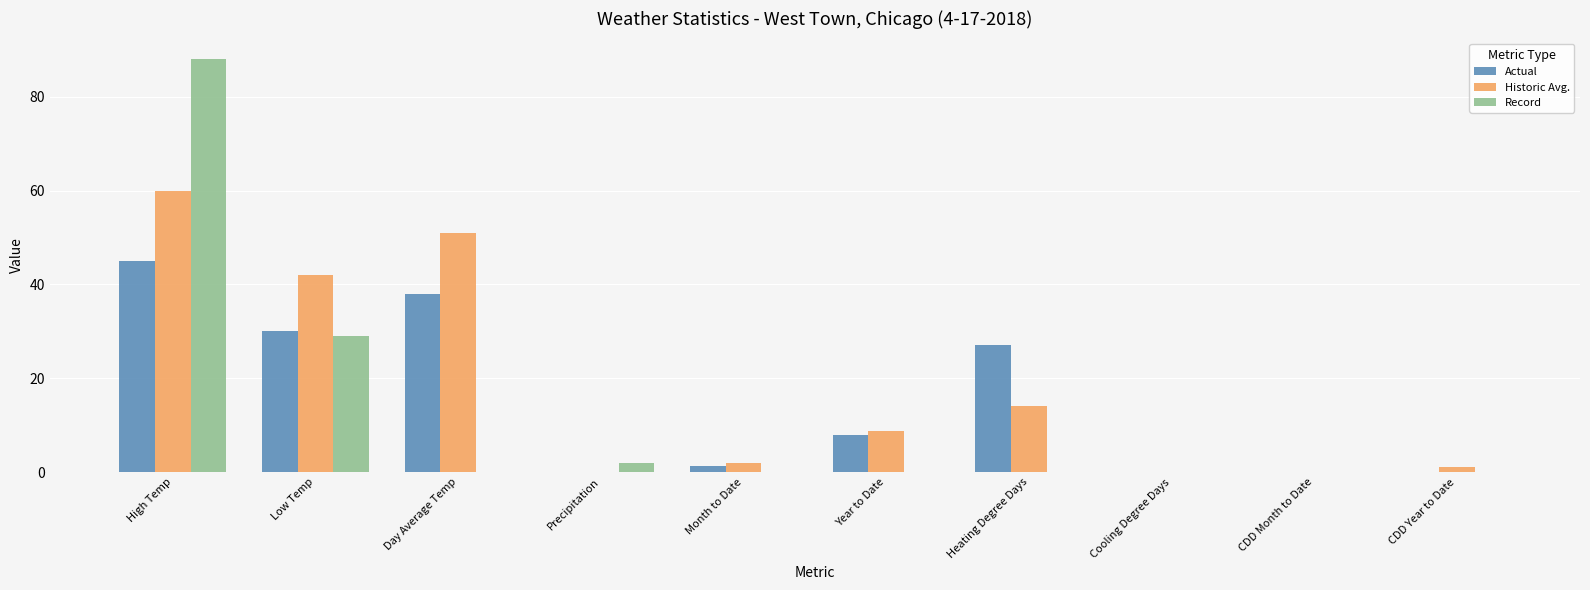

At which label does Historic Avg. reach its peak?

High Temp